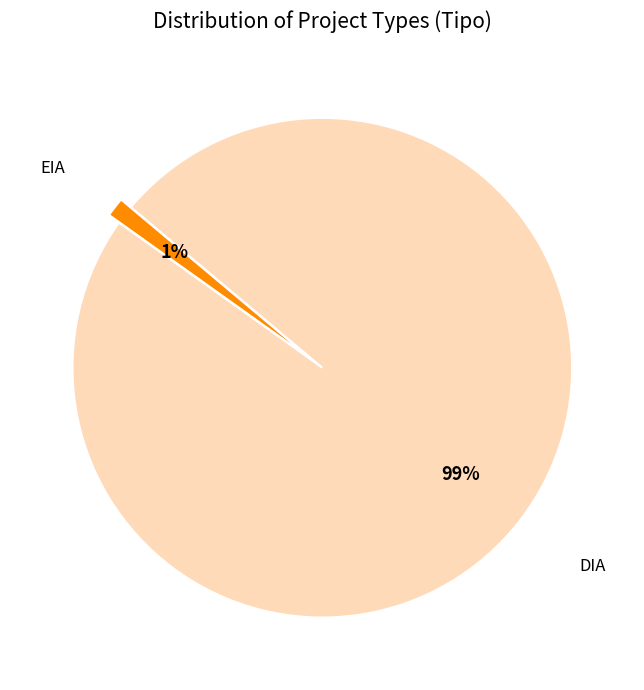

To the nearest percent, what is the average slice percentage?

50%